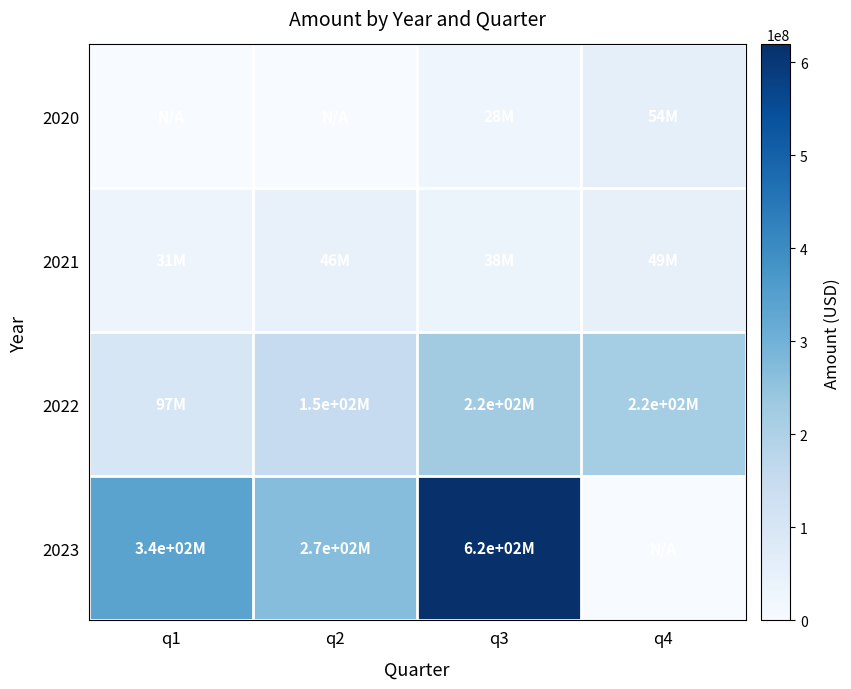

Which series has the widest spread of values?

2023